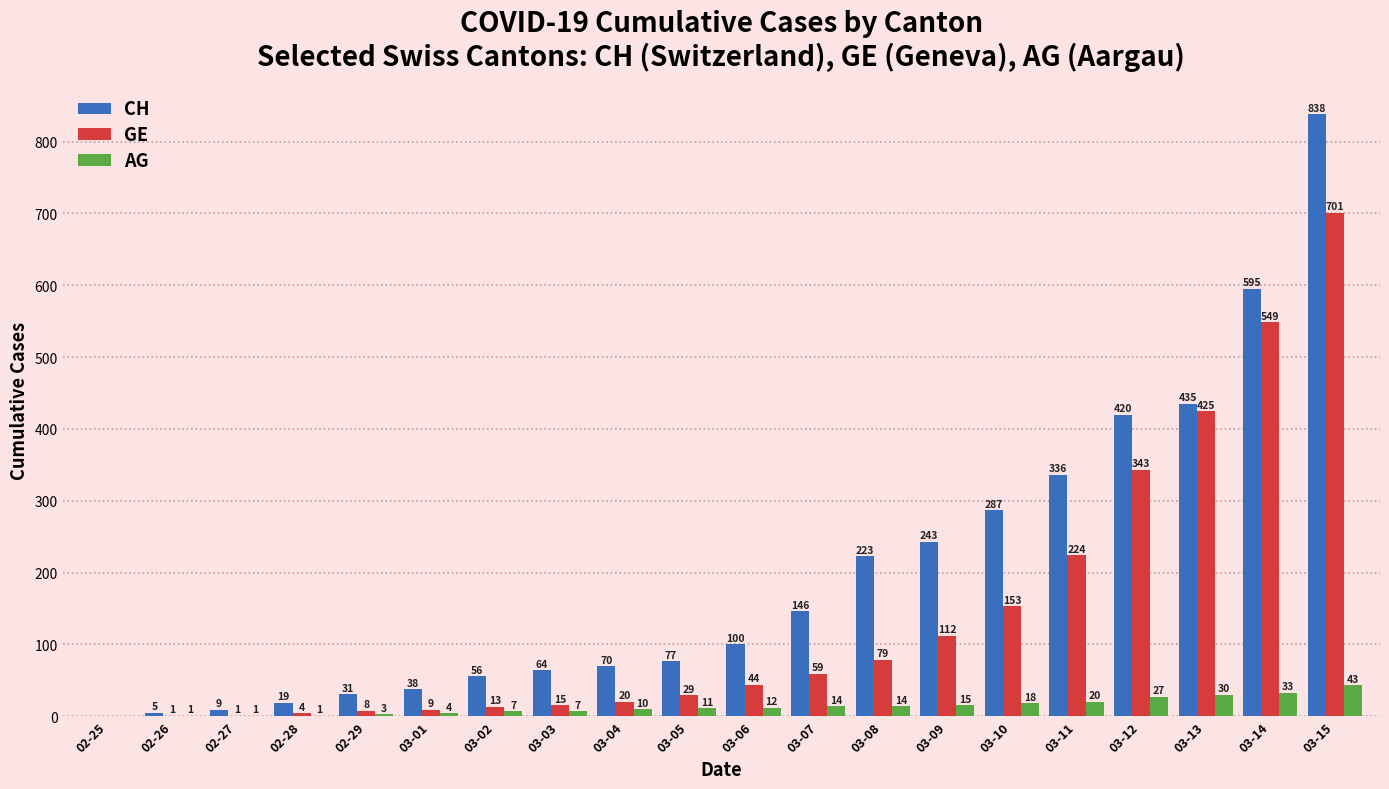

Which series has the largest total across all categories?

CH